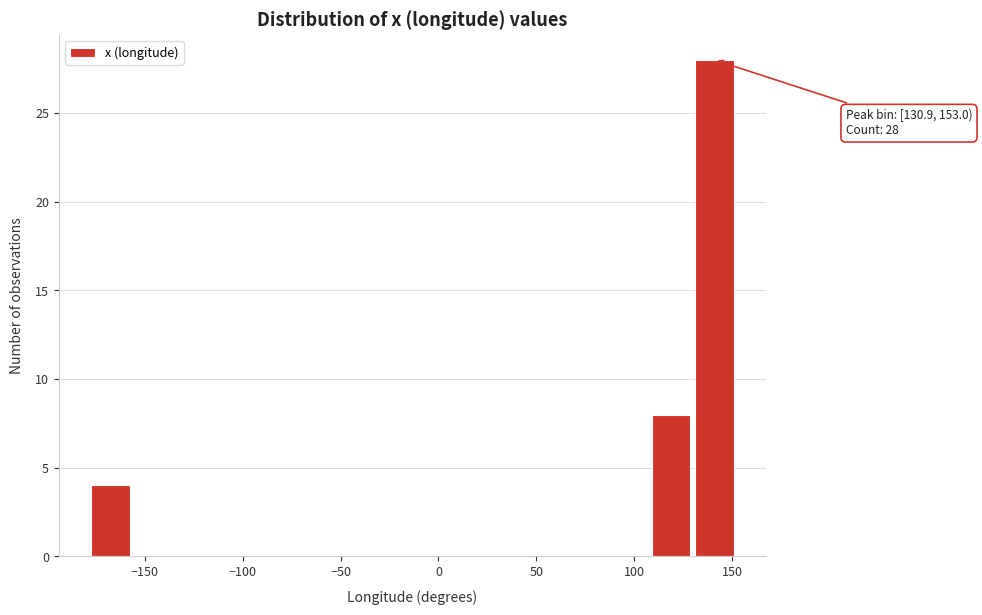

Over which range of the x-axis is the bar tallest?

130 to 155